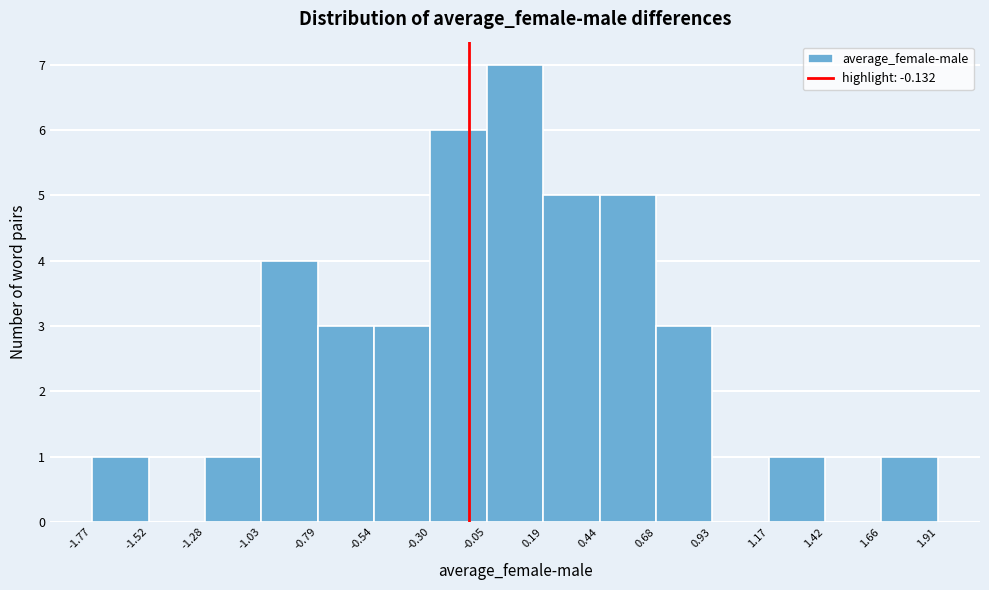

How tall is the bar that spans 0.68 to 0.93 on the x-axis? The values are not printed on the chart, so give them approximately, as read against the axis.

3